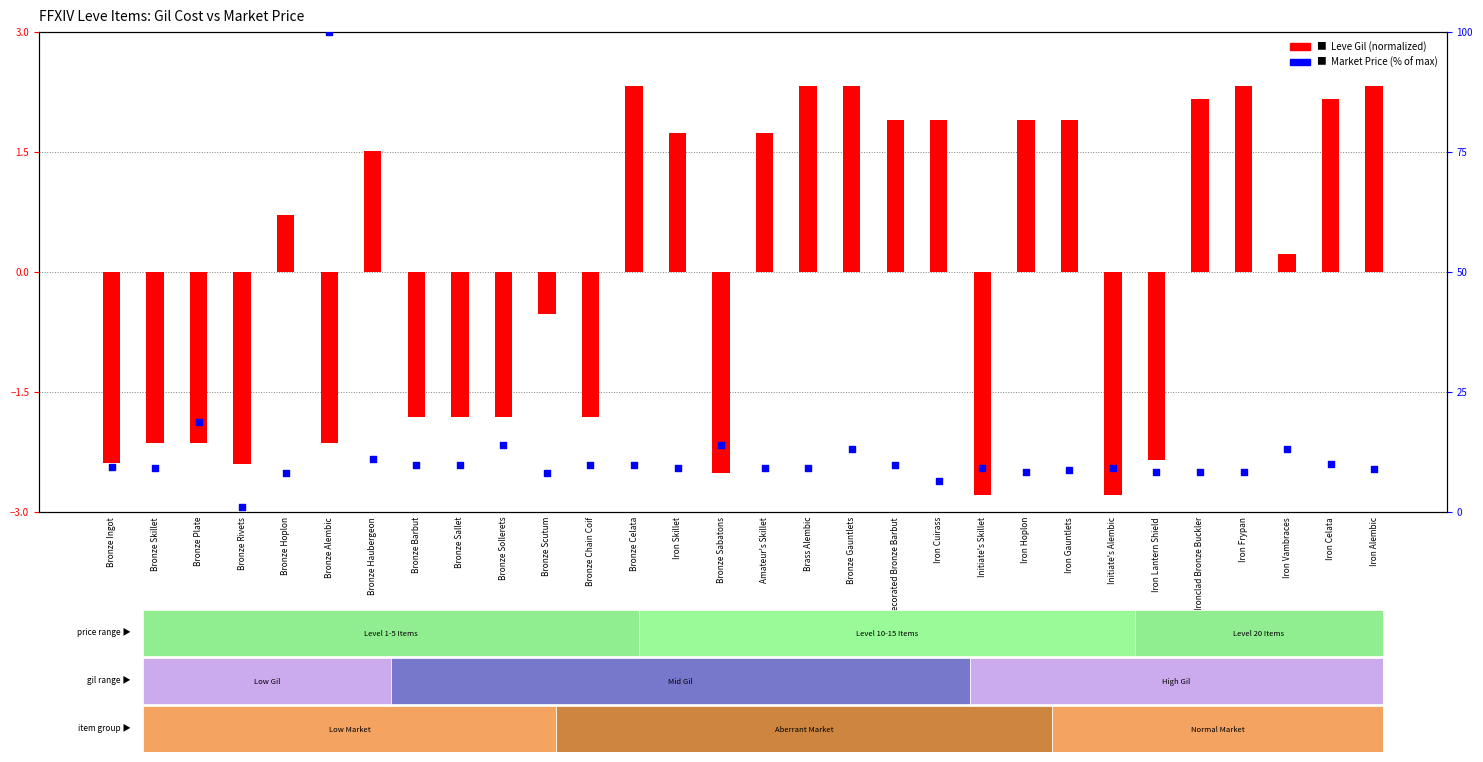

At how many categories does at least one series exceed 96?

1